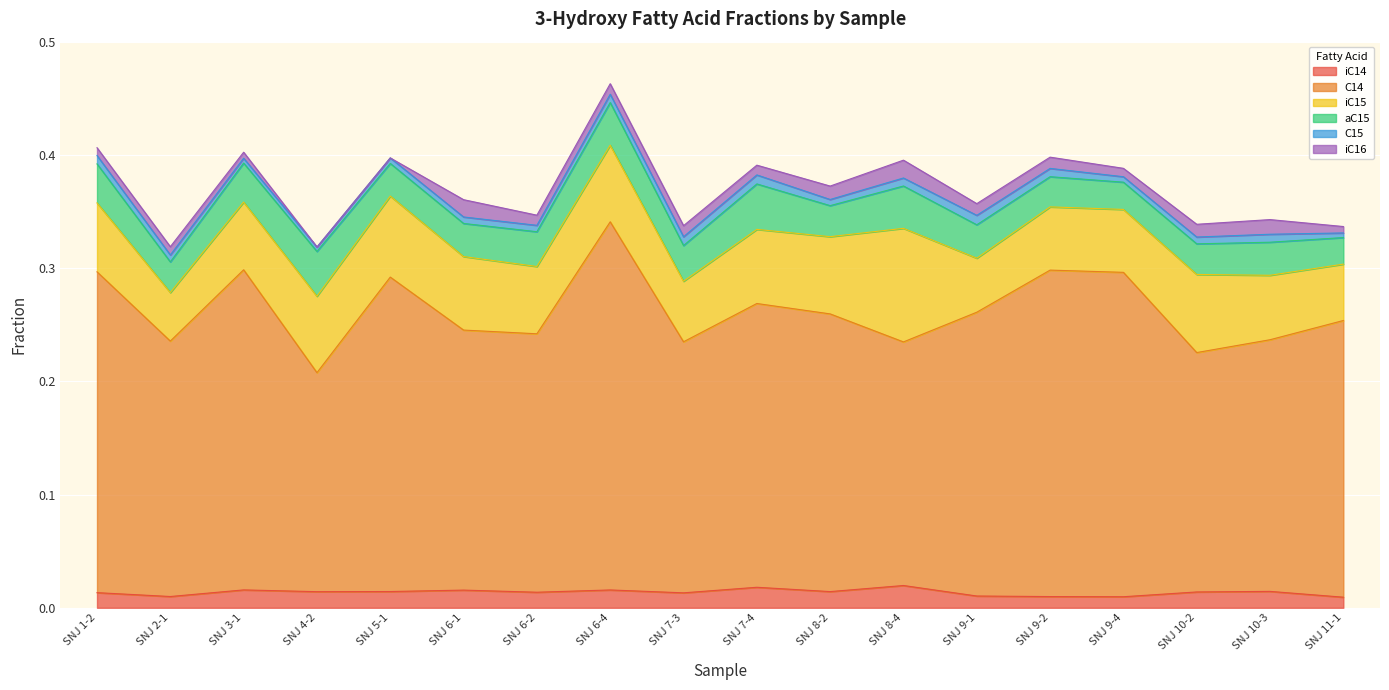

How many iC15 values are between 0 and 1?

18